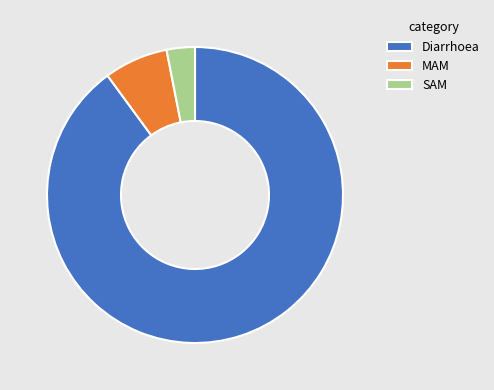

Which has a higher value, SAM or Diarrhoea?

Diarrhoea